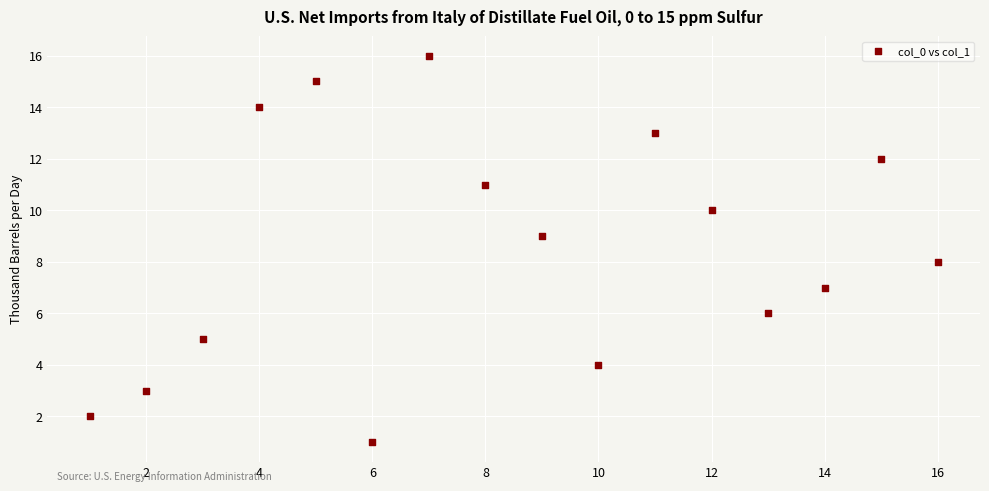

What is the range of X values (max minus min)?

15